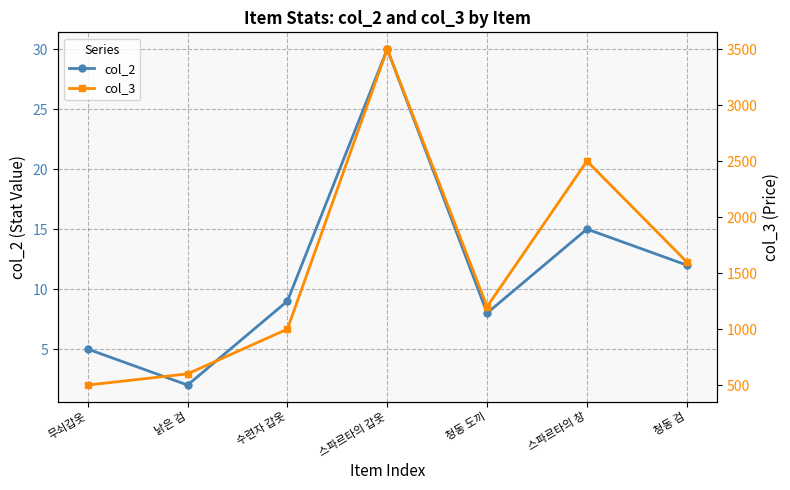

True or false: col_3 and col_2 cross at least once.

False